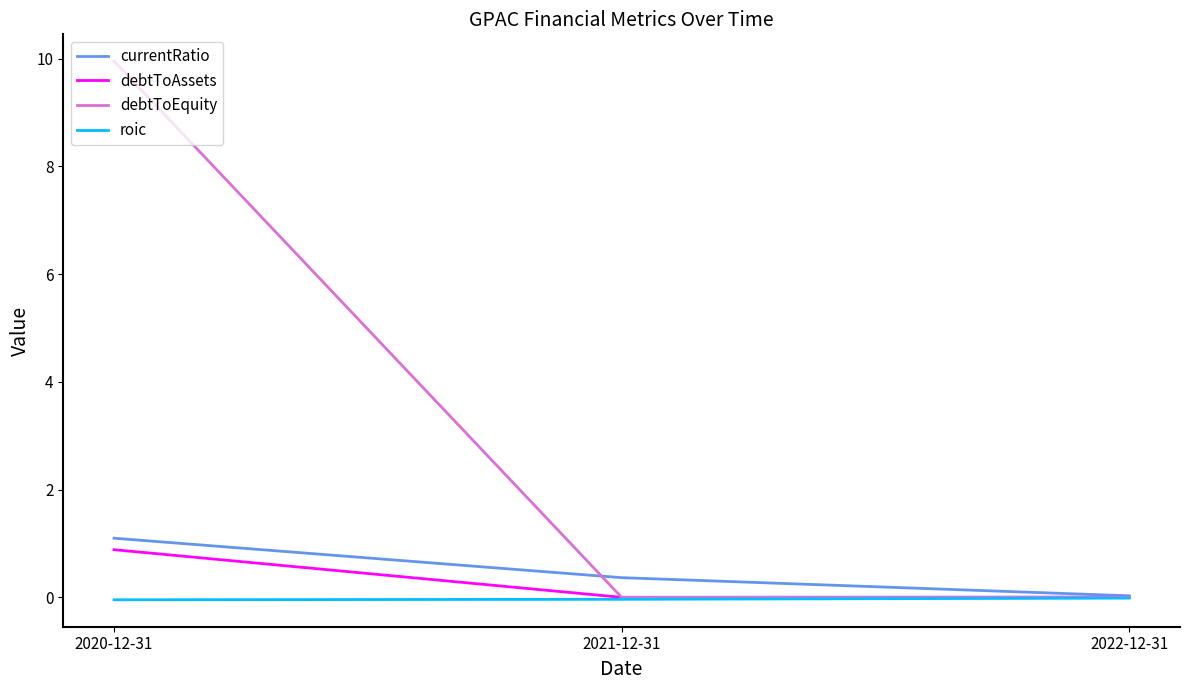

At which label does currentRatio reach its peak?

2020-12-31